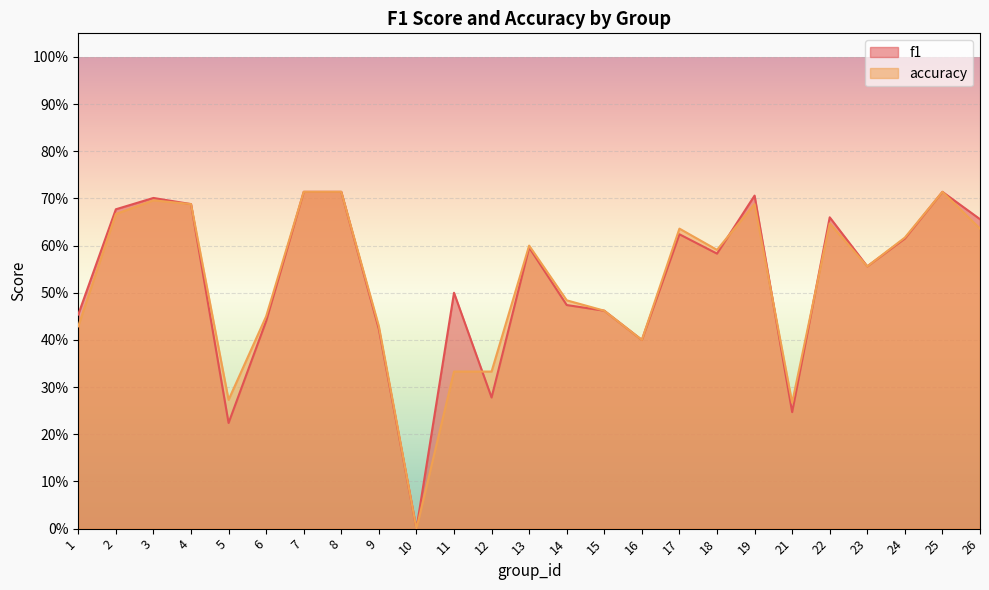

What are all the series names shown in the legend?

f1, accuracy